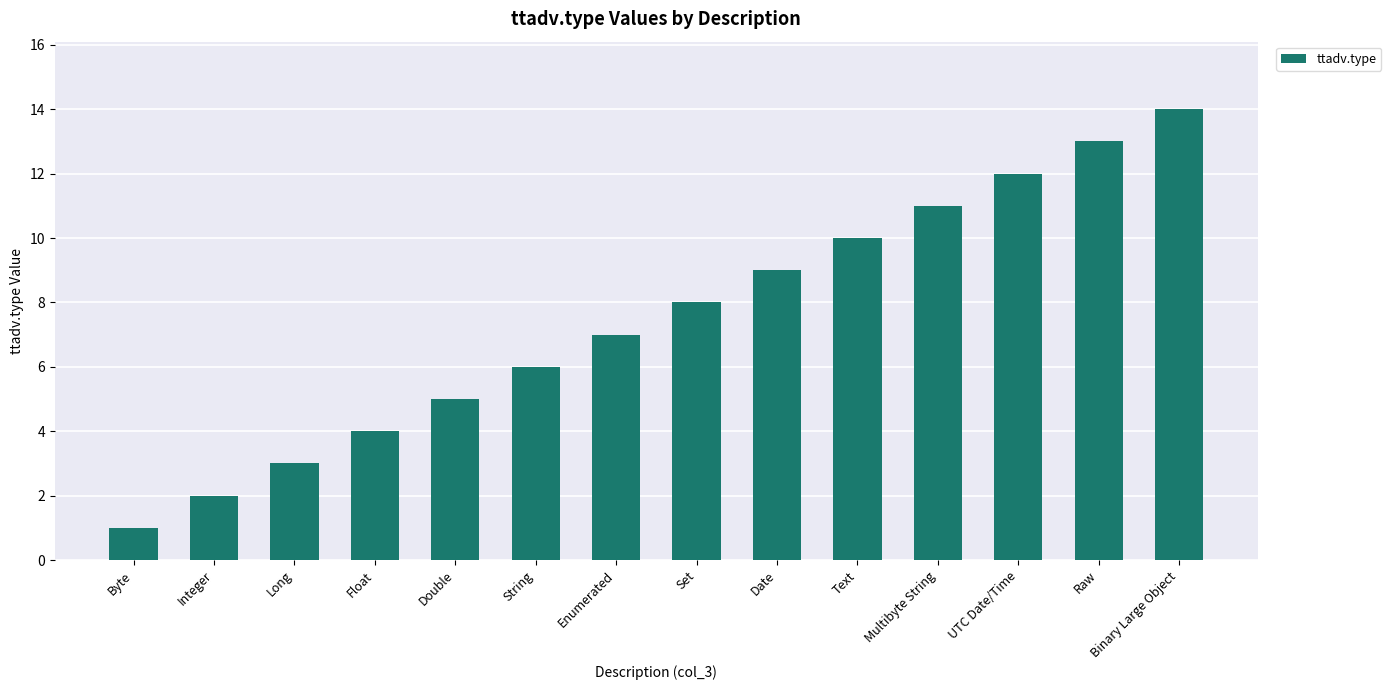

How many series are shown in this chart?

1